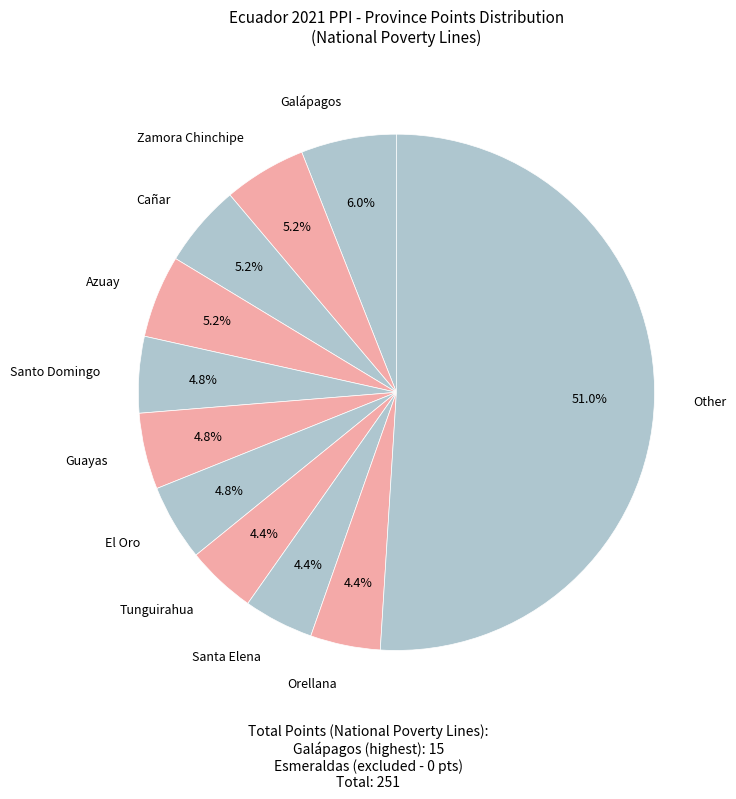

How many segments does this pie chart have?

11